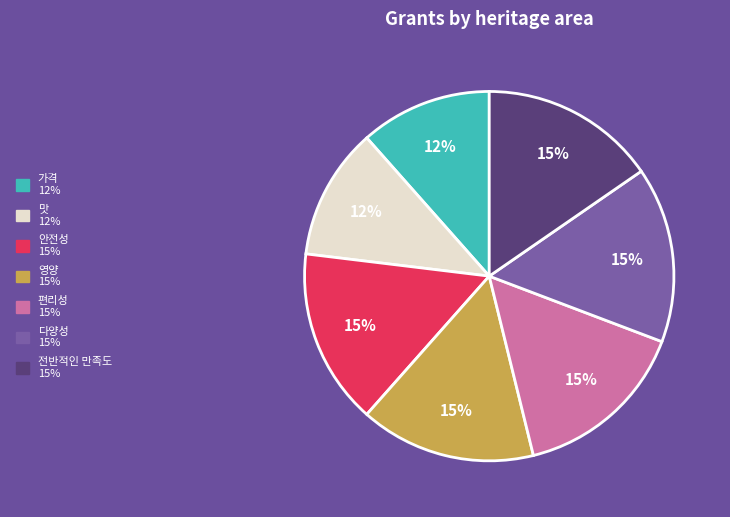

The 맛 slice represents 12% of the pie. True or false?

True